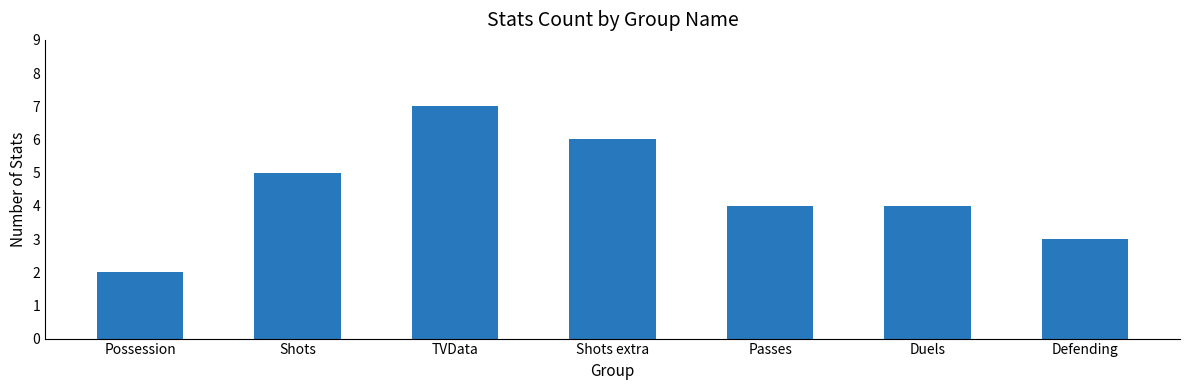

What is the approximate value at Duels?

4